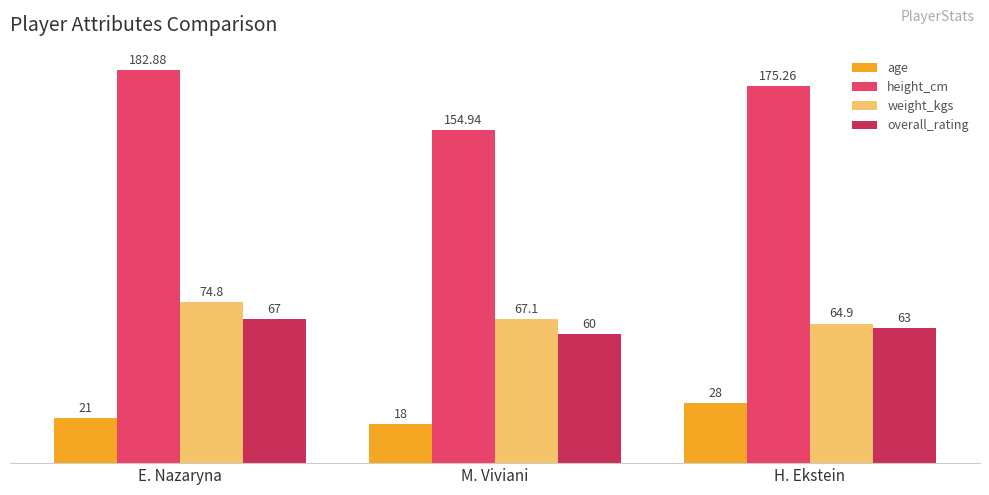

What is the difference between the overall_rating values at M. Viviani and E. Nazaryna?

7.0